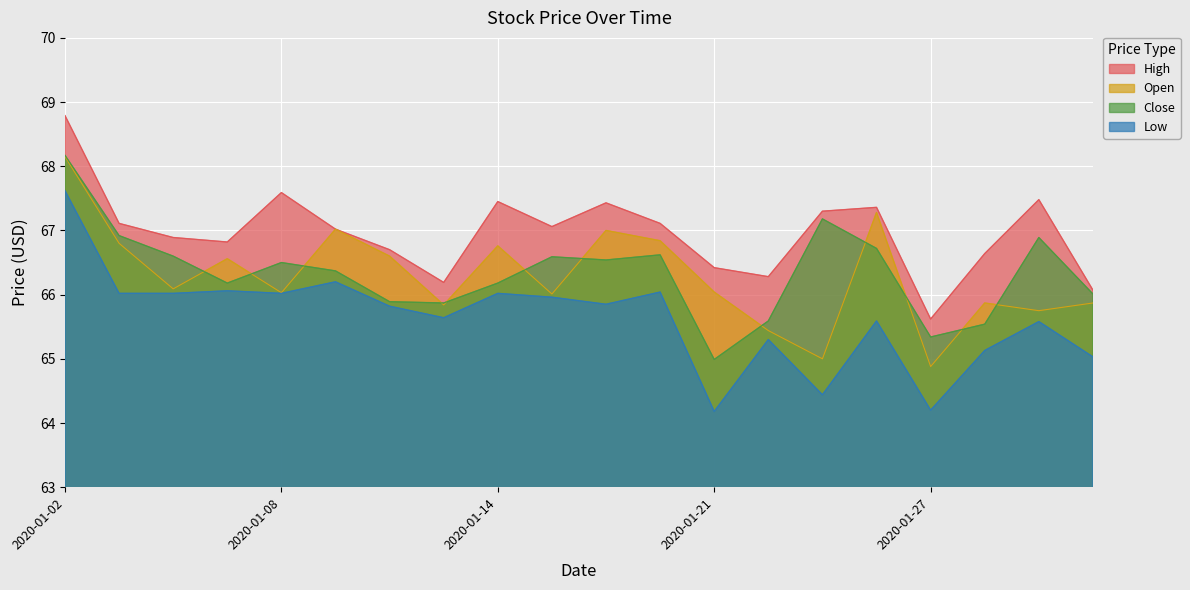

Rank the series at 2020-01-23 from lowest to highest value.

Low, Open, Close, High